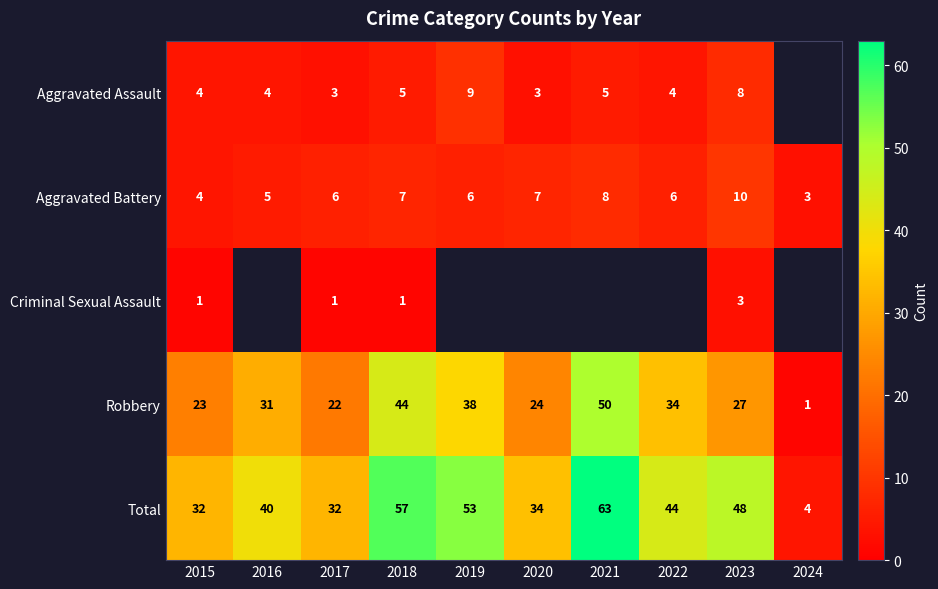

What is the spread (max minus min) of values at 2018?

56